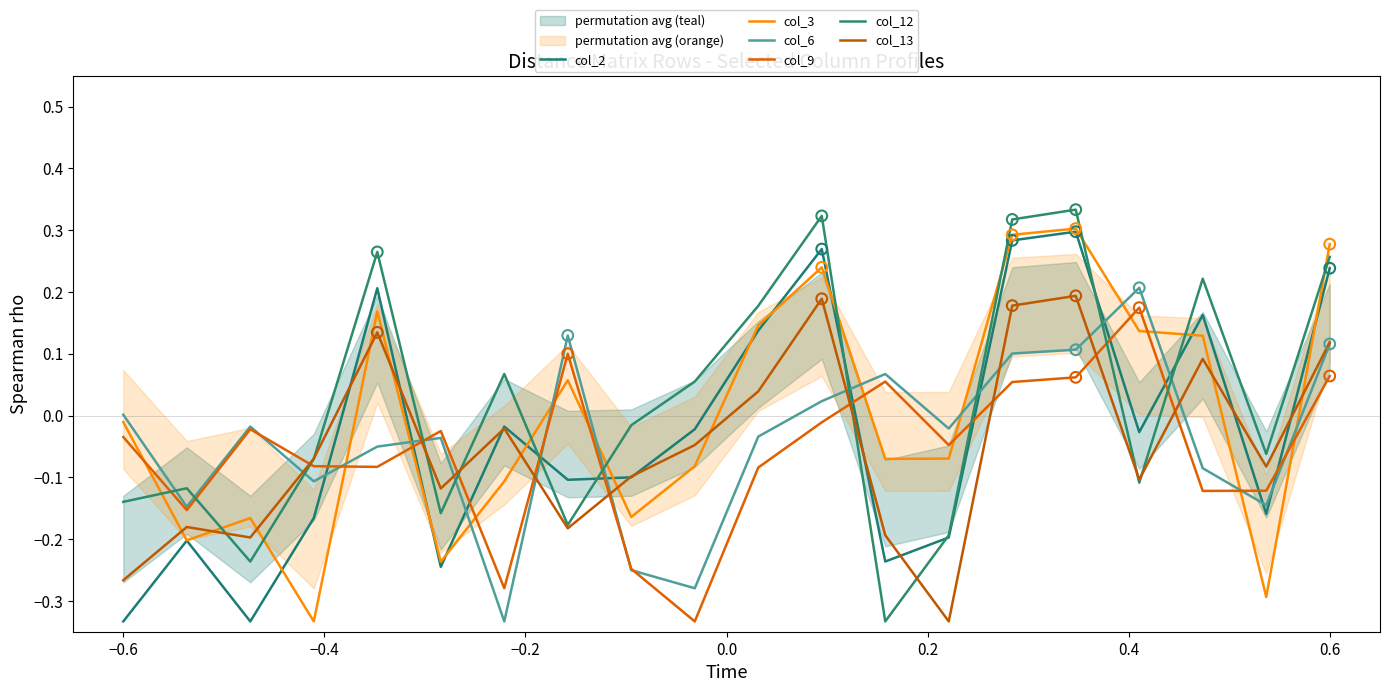

What are all the series names shown in the legend?

col_2, col_3, col_6, col_9, col_12, col_13